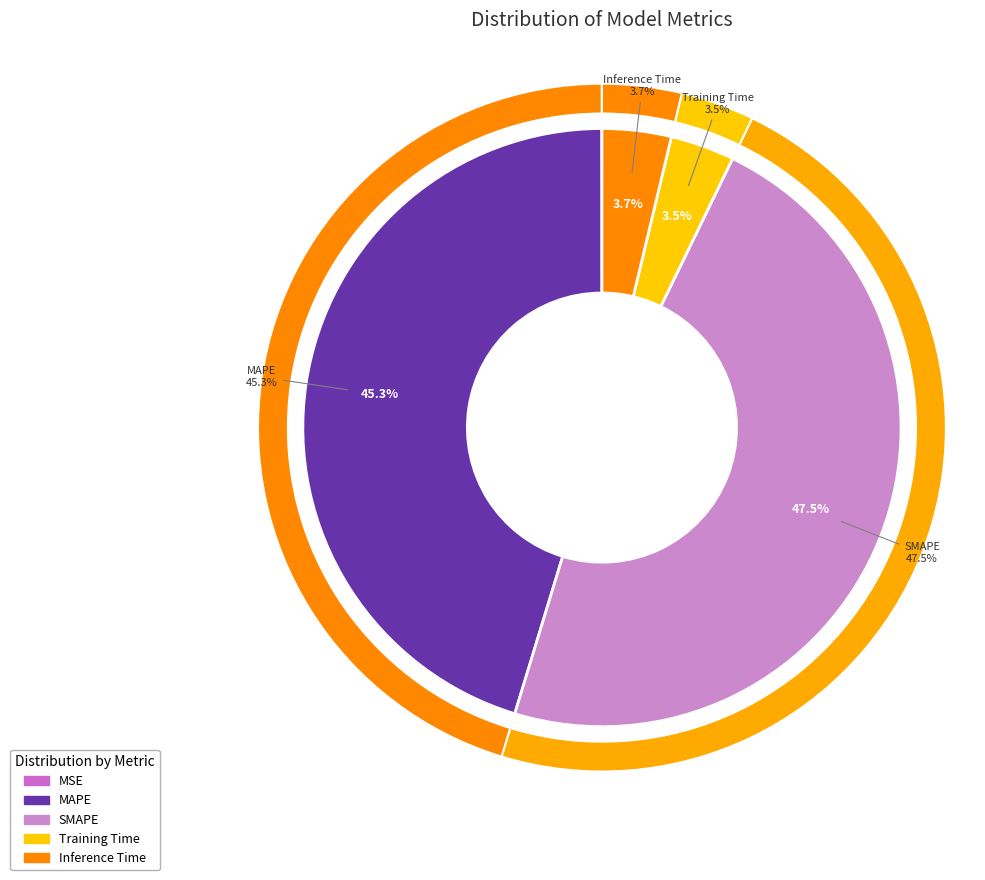

Combined, do Training Time and MSE account for over 50%?

No